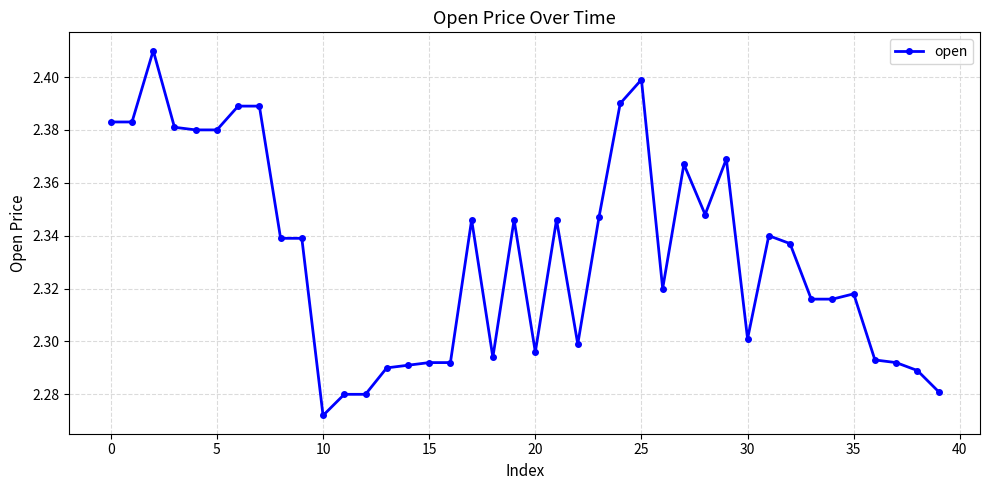

What is the sum of all values?

93.3